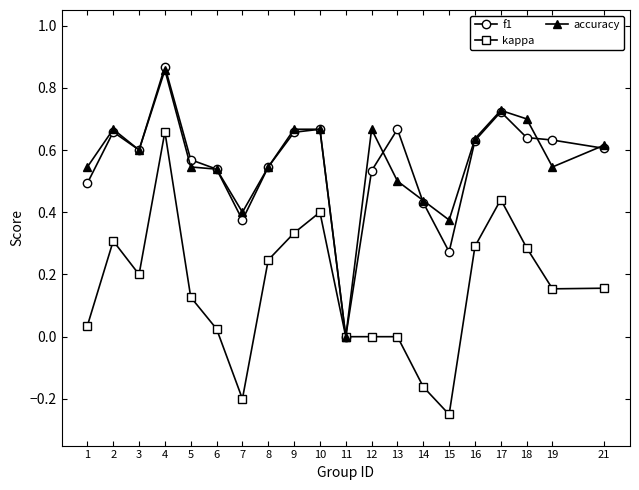

Is it true that kappa equals 0.4 at 8?

False